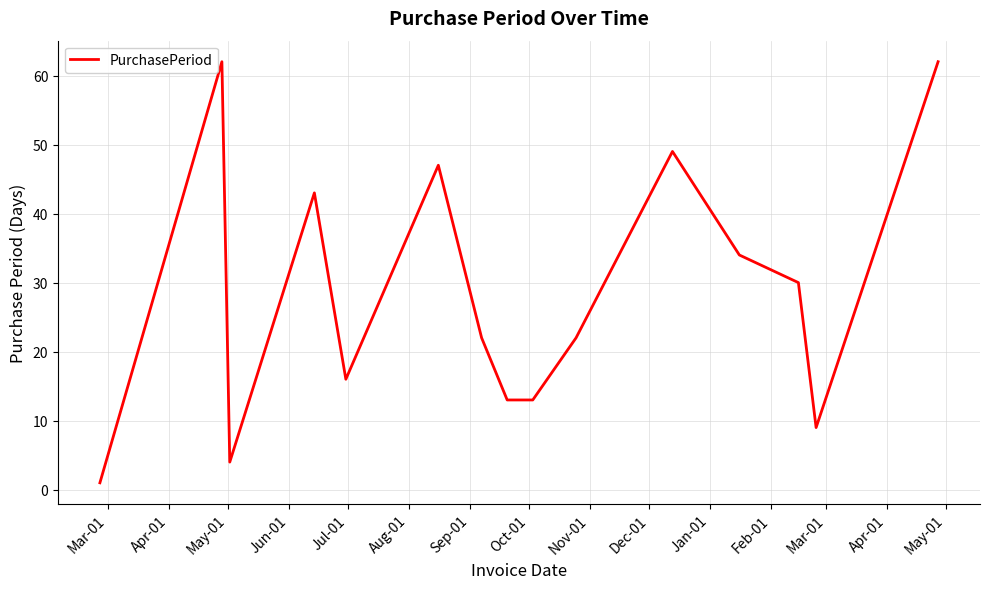

Count the number of data series in this chart.

1